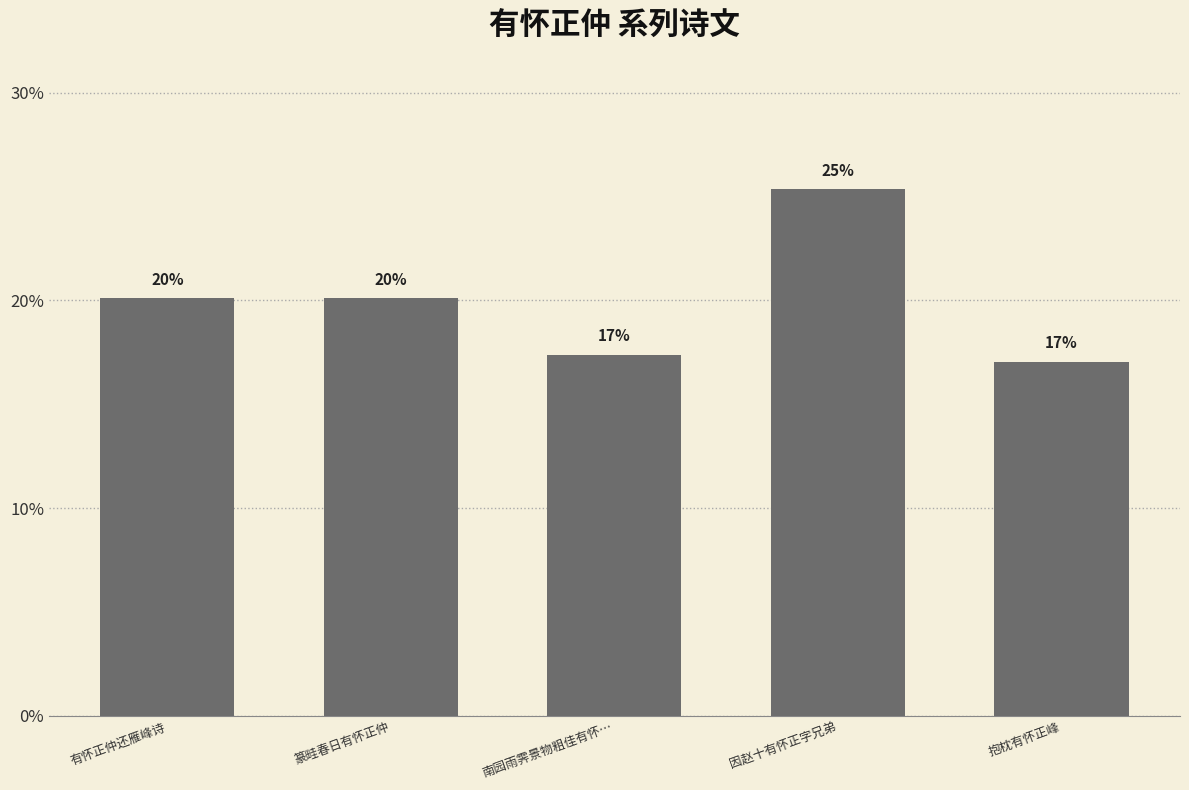

What is the label of the 5th bar from the right?

有怀正仲还雁峰诗